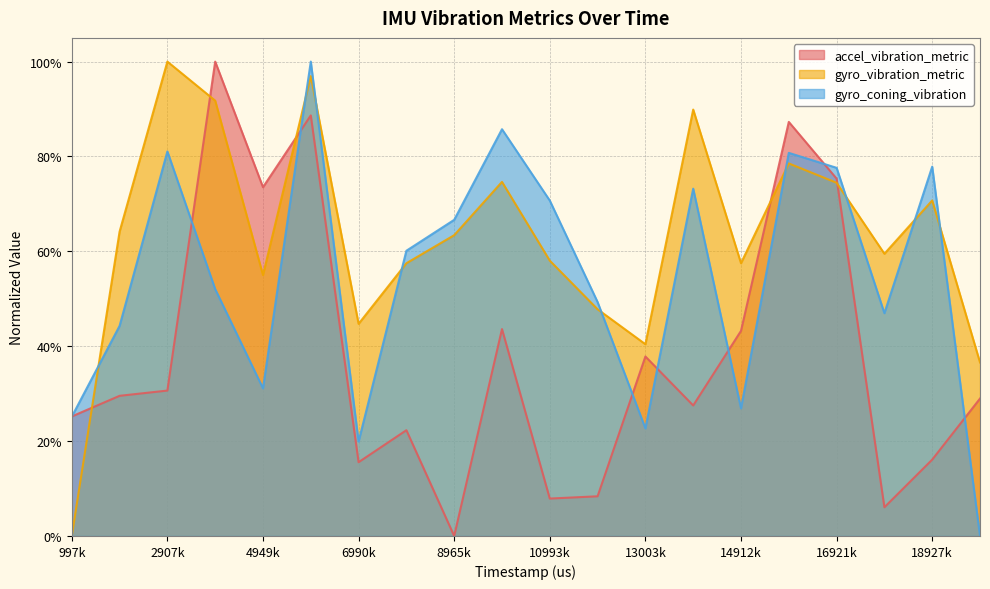

True or false: gyro_vibration_metric and gyro_coning_vibration cross at least once.

True